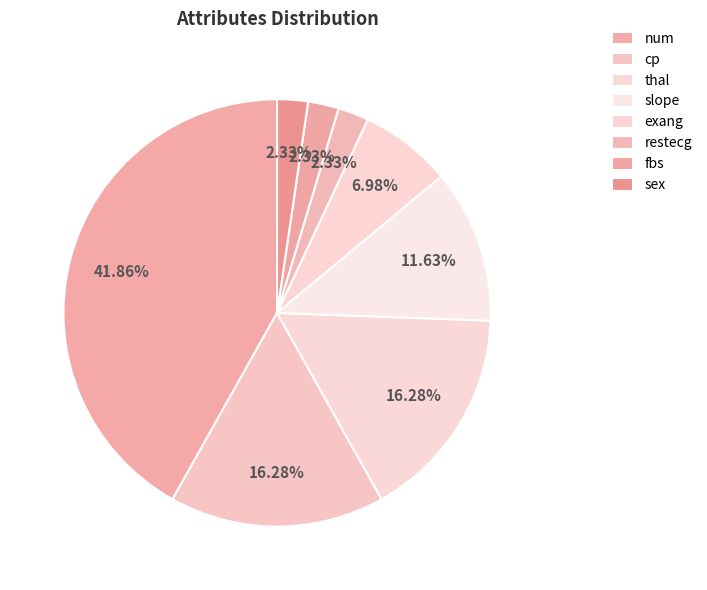

Count the number of slices in the pie.

8